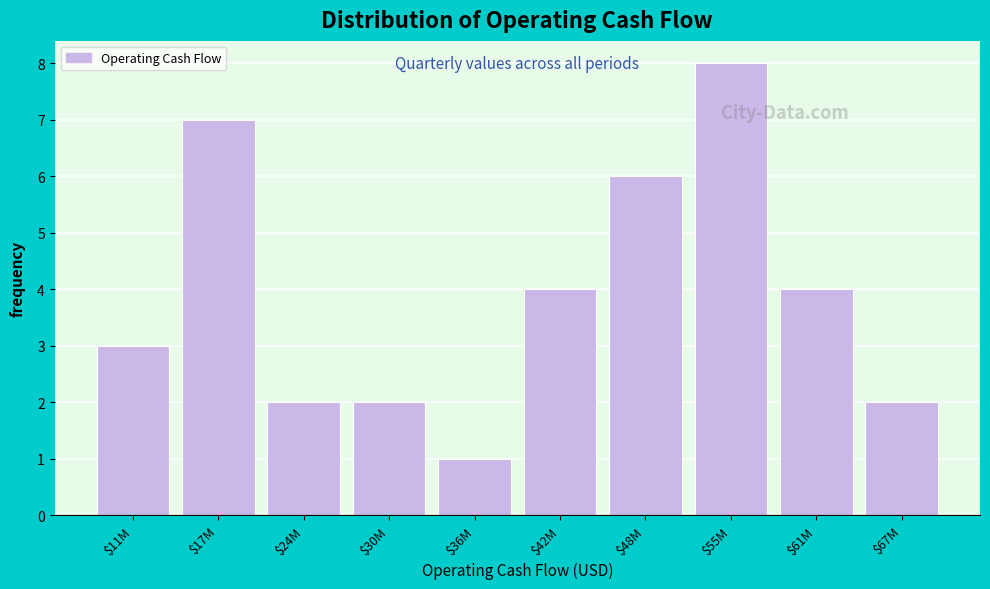

Reading left to right, transcribe all the data shown in this chart.

3	7	2	2	1	4	6	8	4	2